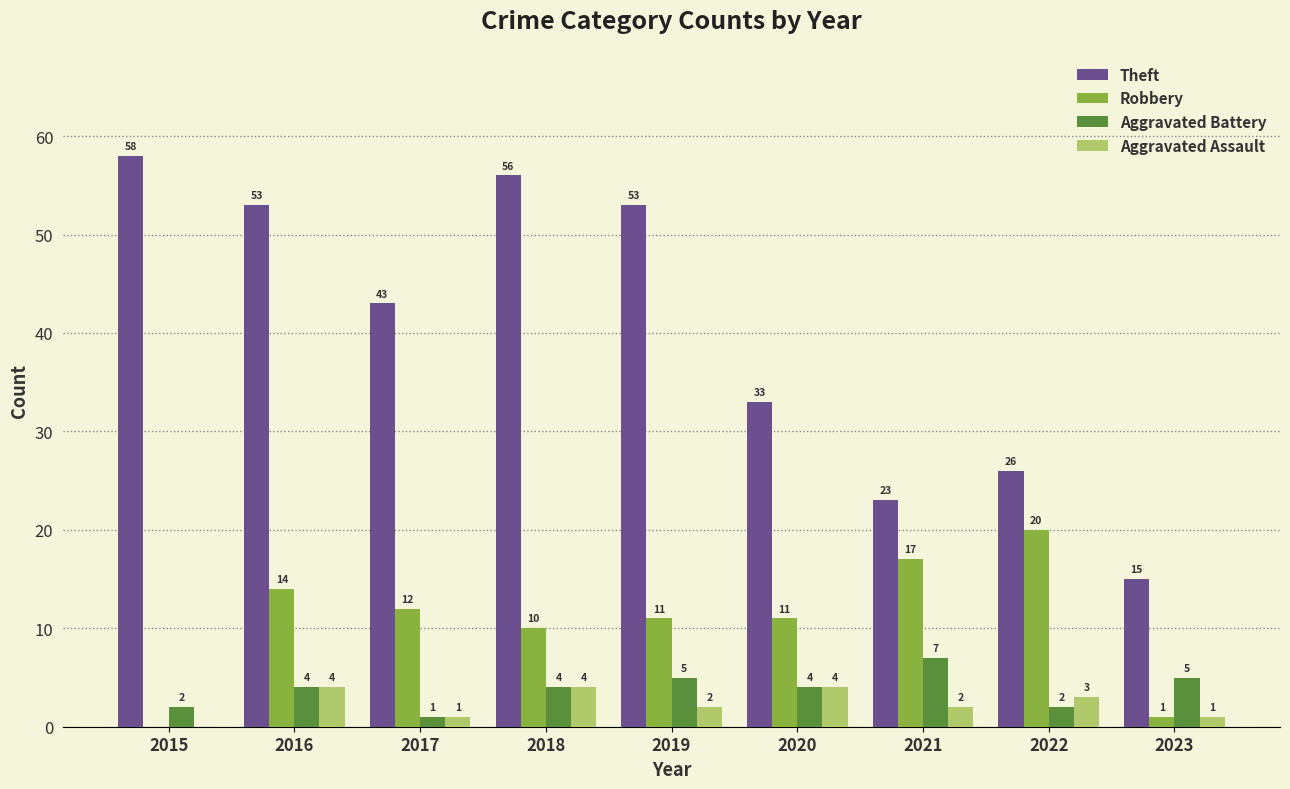

What is the approximate value of Robbery at 2017, to the nearest 5?

10